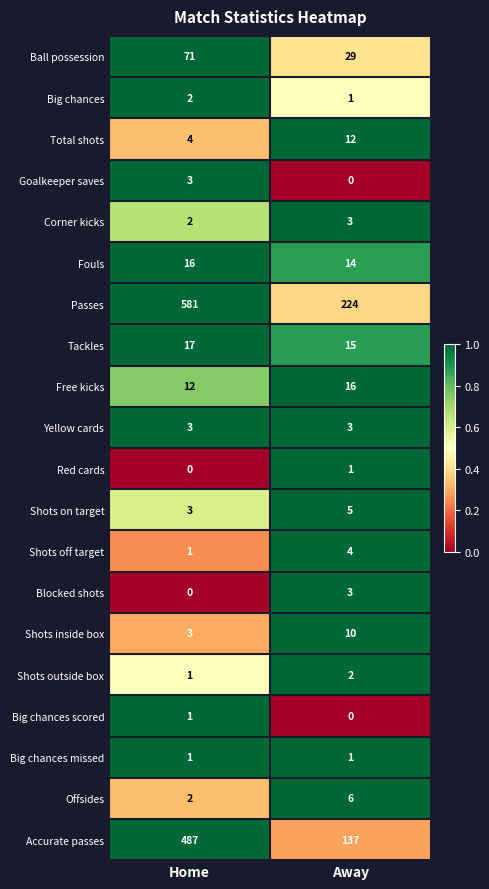

Which label corresponds to the largest value in the chart?

Home